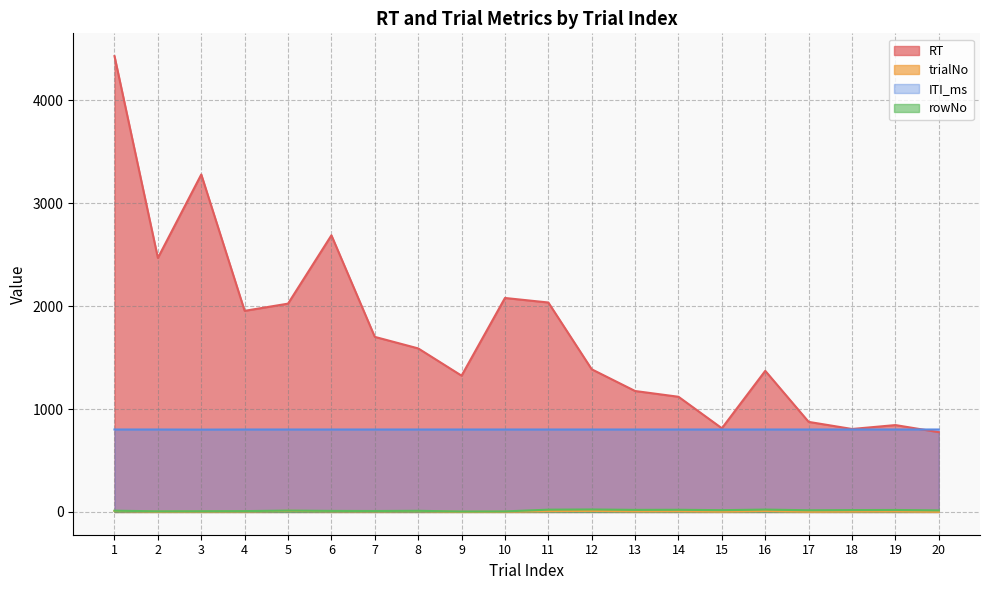

What is the value of the RT point at the 10th from the left?

2079